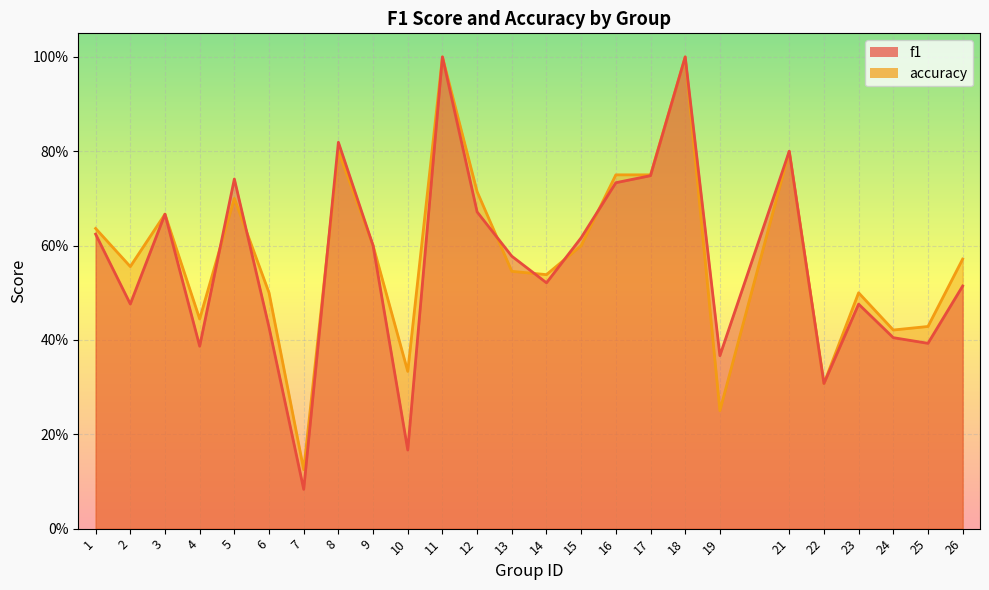

How many distinct data groups are displayed?

2